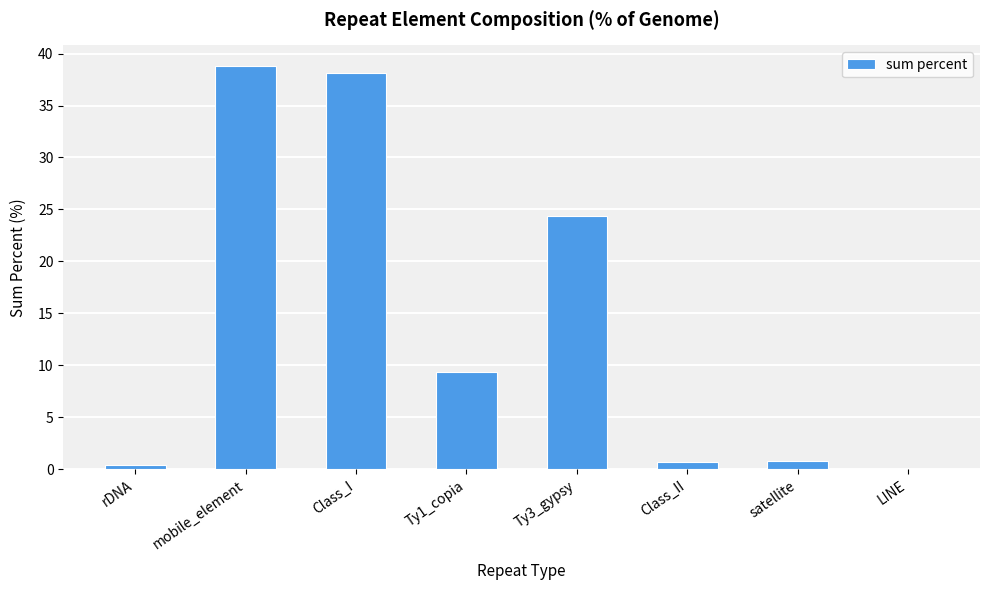

The chart shows a value of 0.5 at rDNA. True or false?

True